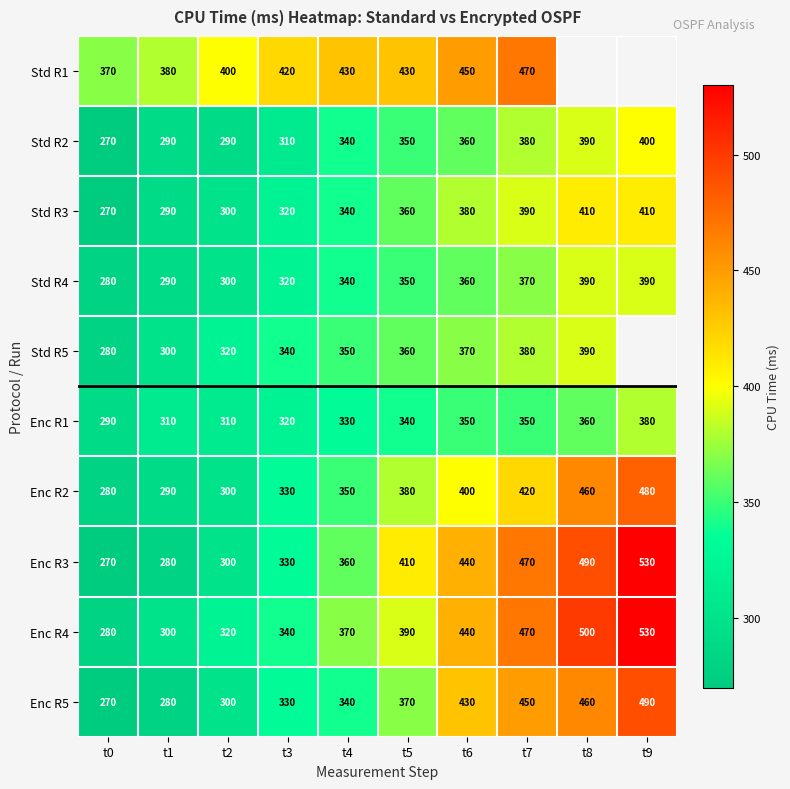

At which label does Enc R5 reach its minimum?

t0